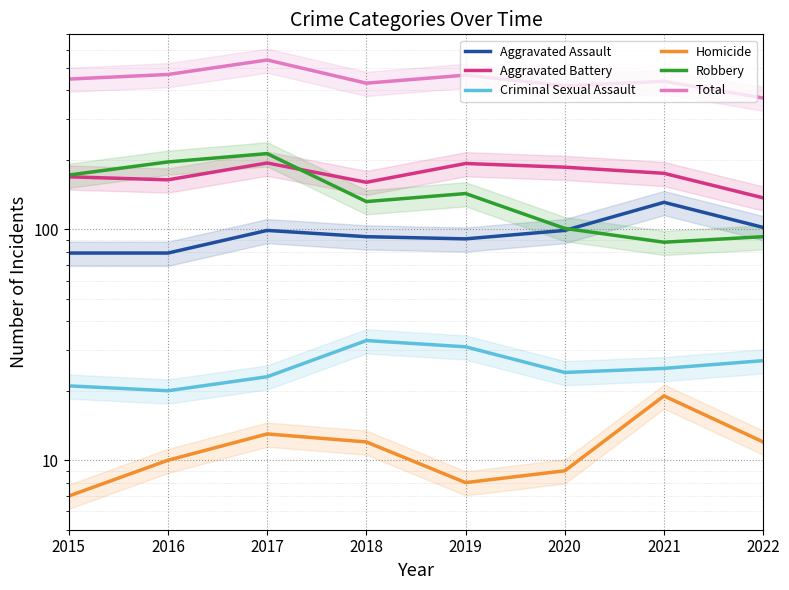

Reading left to right, list all the values displayed in this chart.

Aggravated Assault: 79	79	99	93	91	99	131	102
Aggravated Battery: 169	164	194	160	193	186	175	137
Criminal Sexual Assault: 21	20	23	33	31	24	25	27
Homicide: 7	10	13	12	8	9	19	12
Robbery: 172	196	213	132	143	101	88	93
Total: 448	469	542	430	466	419	438	371